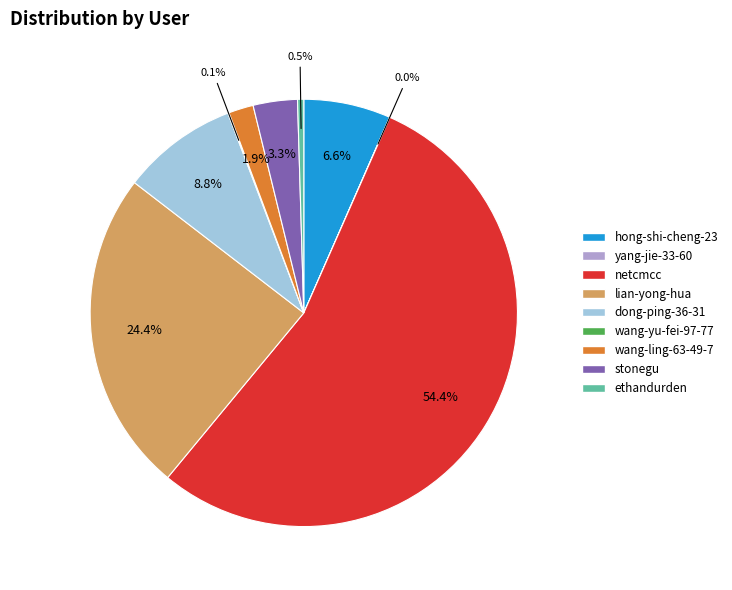

Do stonegu and ethandurden together represent more than half of the pie?

No